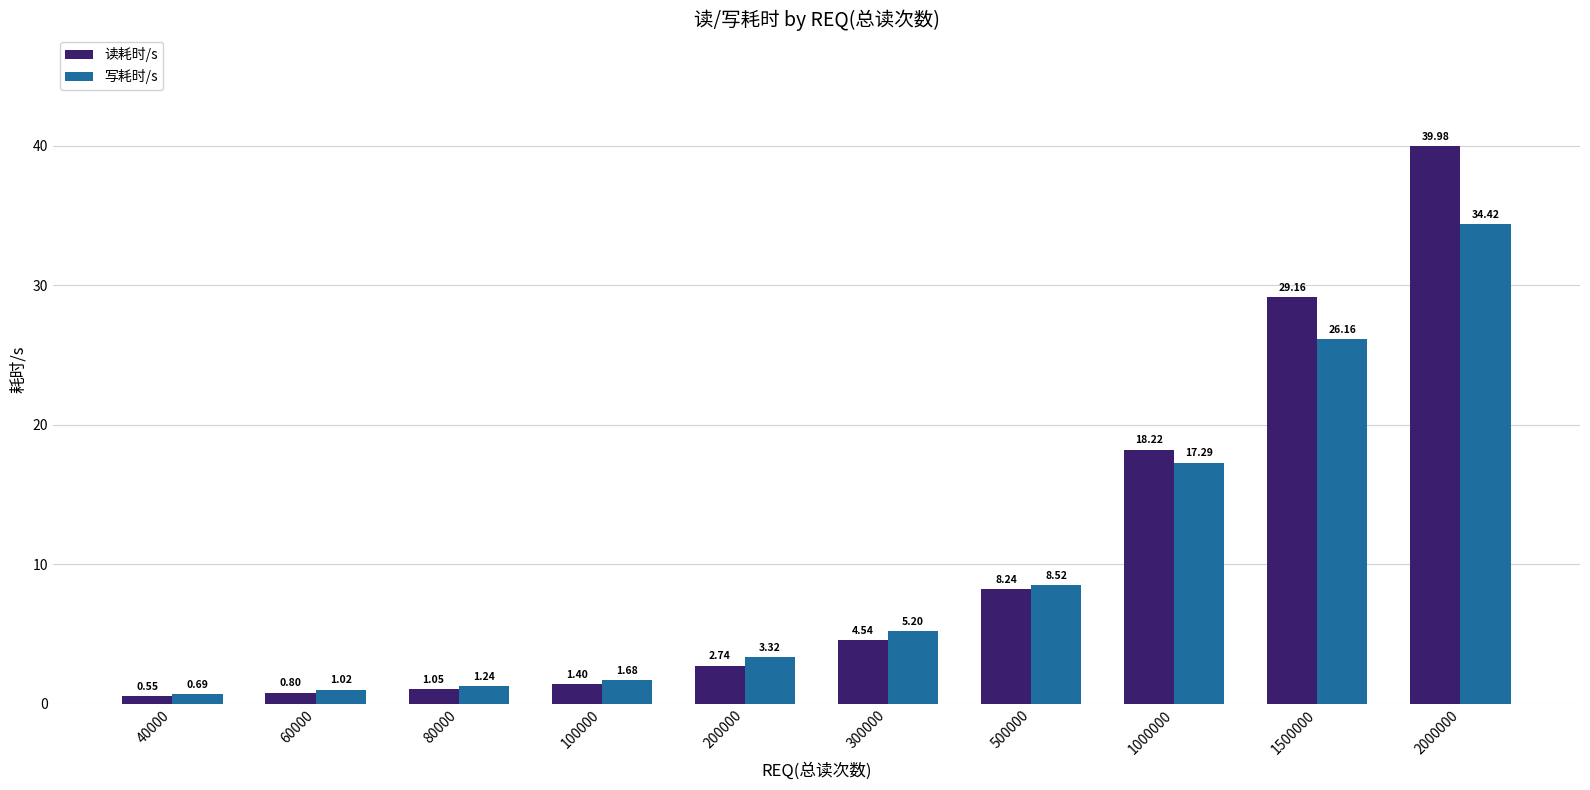

Which series has the widest spread of values?

读耗时/s